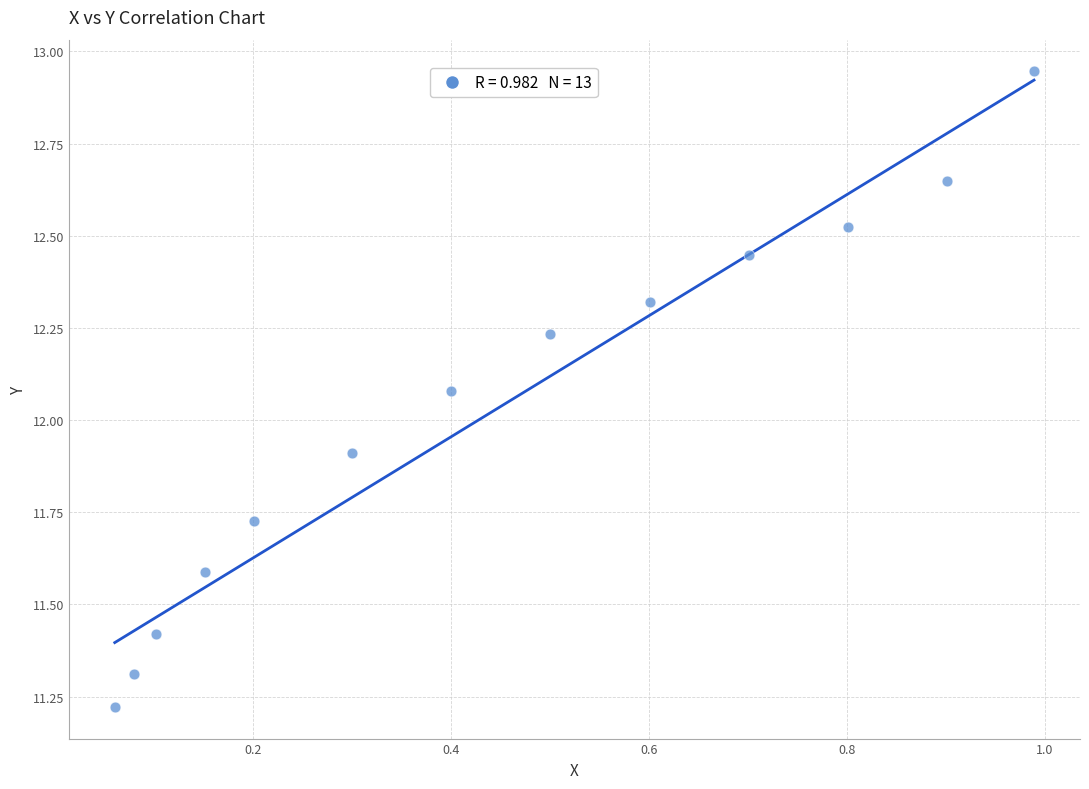

What is the range of X values (max minus min)?

0.9